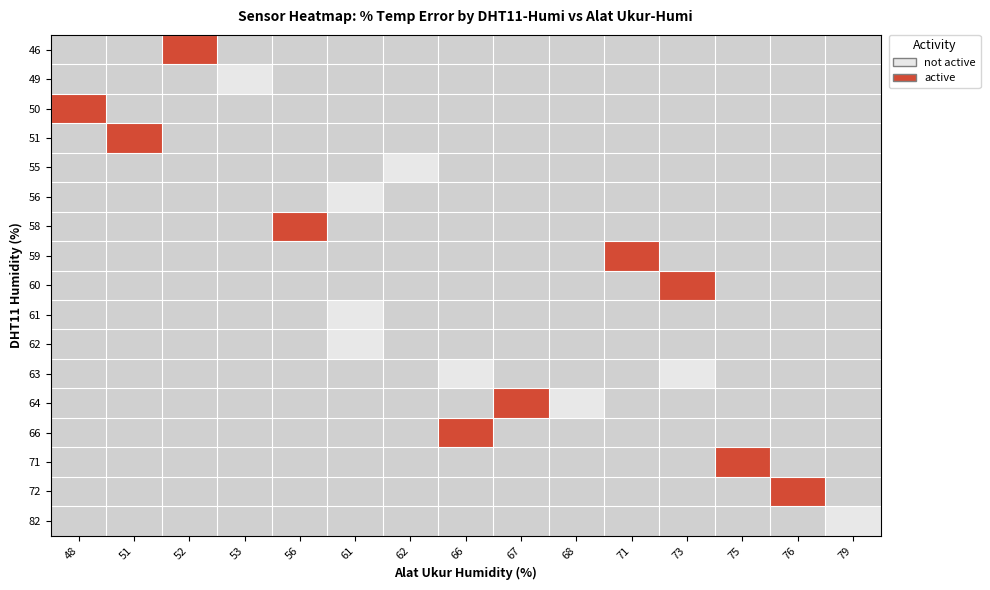

How many data points does each series have?

15